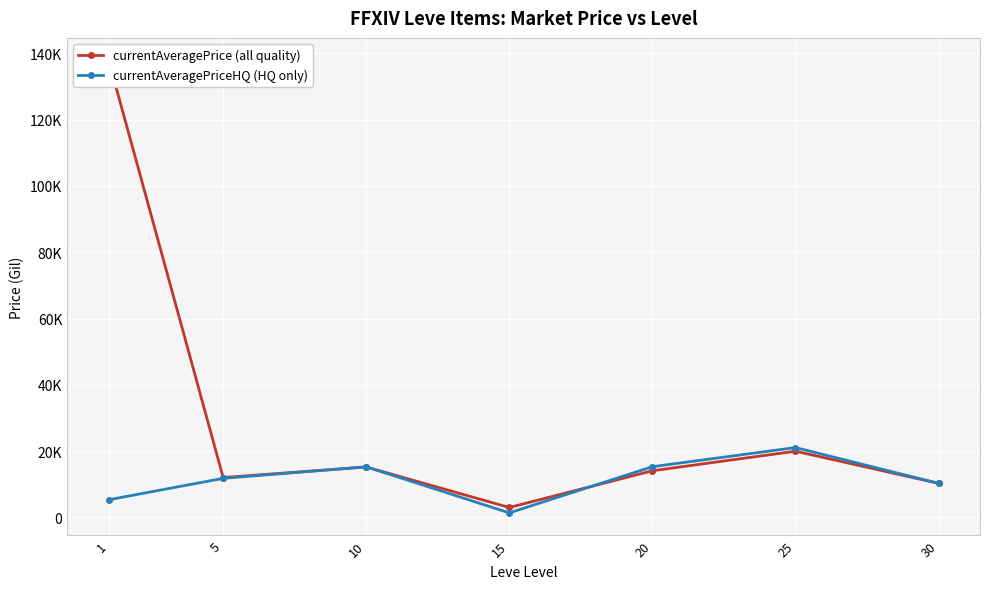

List the series in order of their overall mean, highest first.

currentAveragePrice (all quality), currentAveragePriceHQ (HQ only)